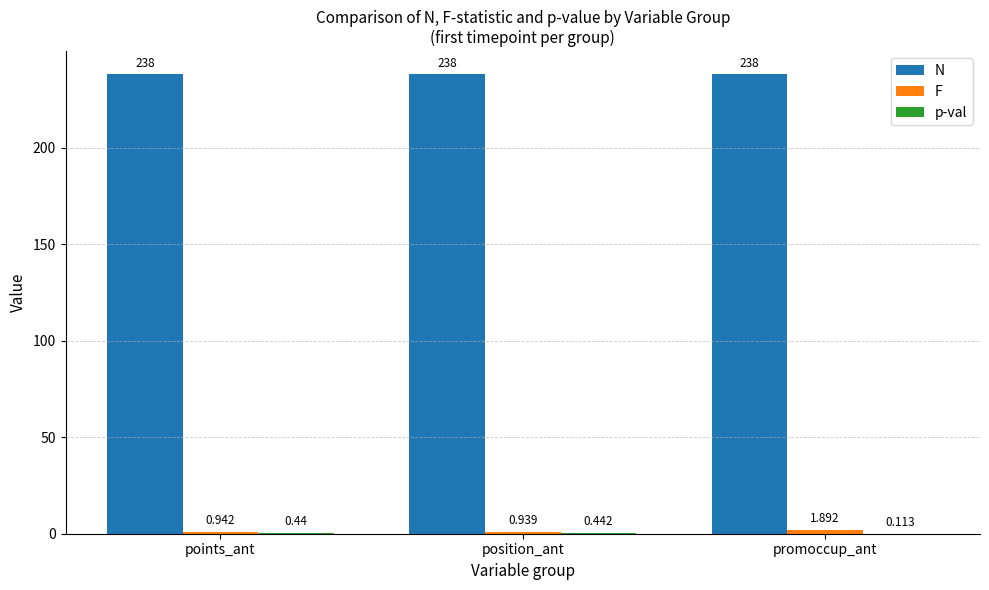

The F series shows 0.9 at position_ant. True or false?

True